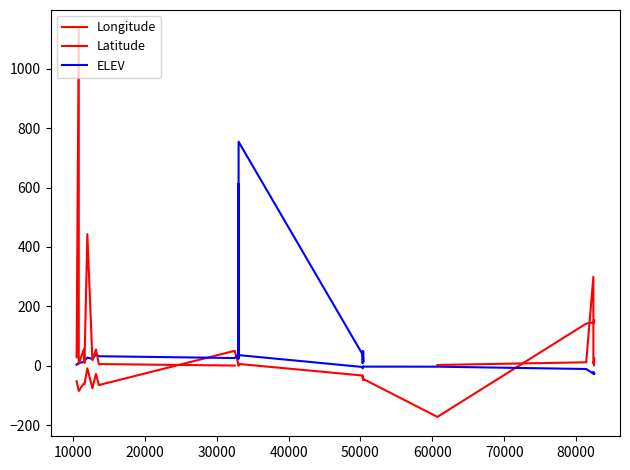

Which series has the largest total across all categories?

ELEV